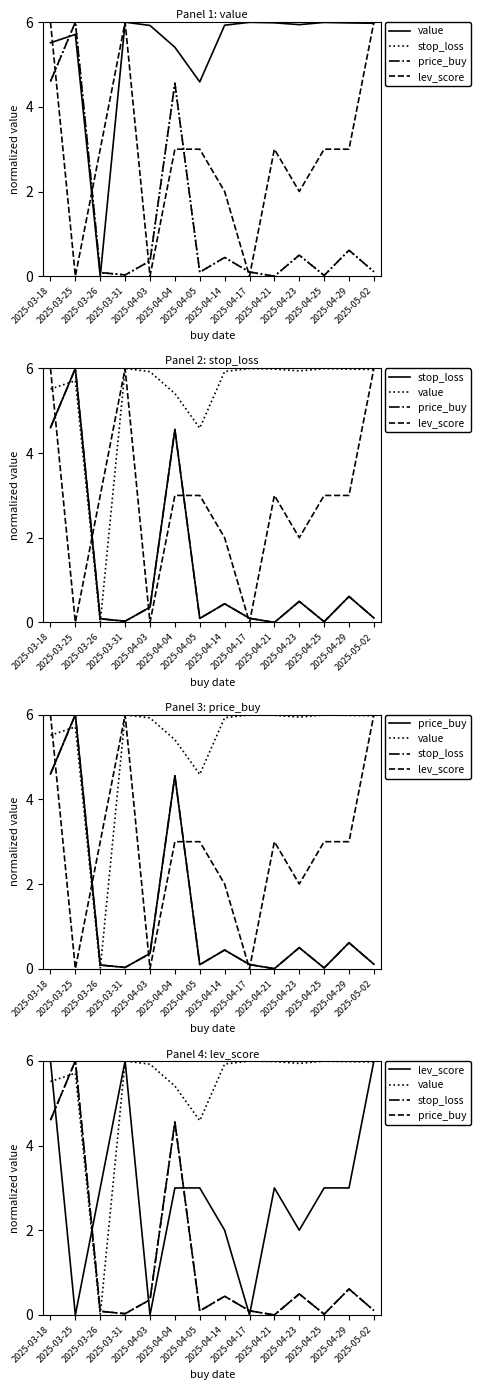

How many data points in lev_score are above 3?

3